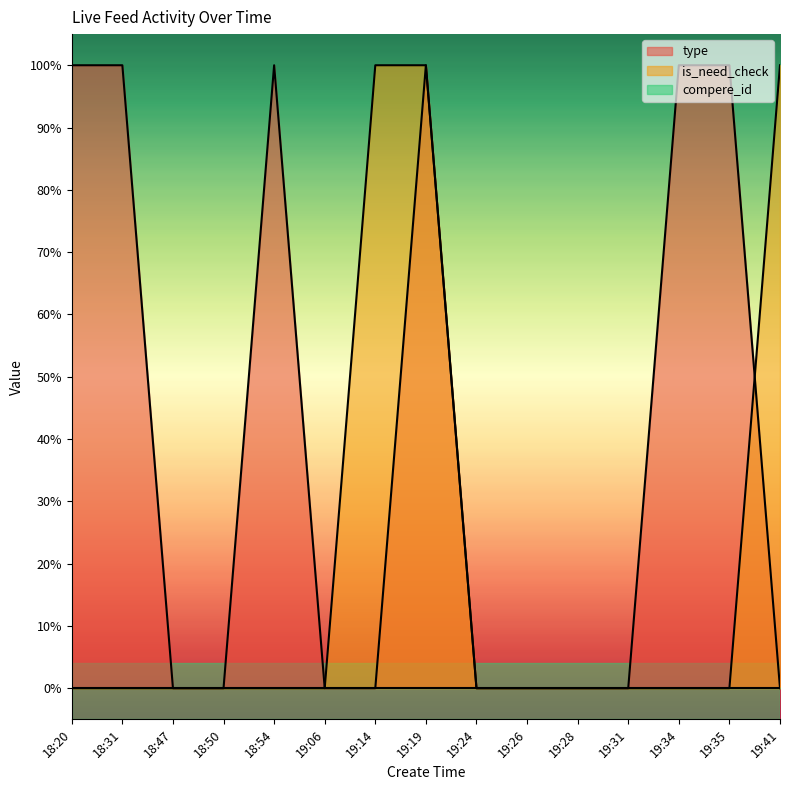

What is the sum of the type values at 19:35 and 19:31?

1.0